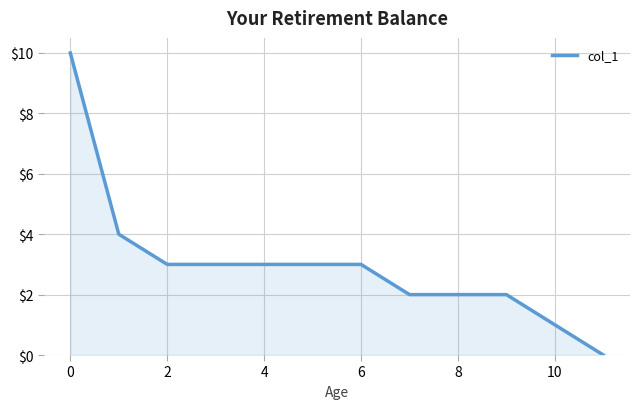

Reading right to left, list all the values displayed in this chart.

0	1	2	2	2	3	3	3	3	3	4	10